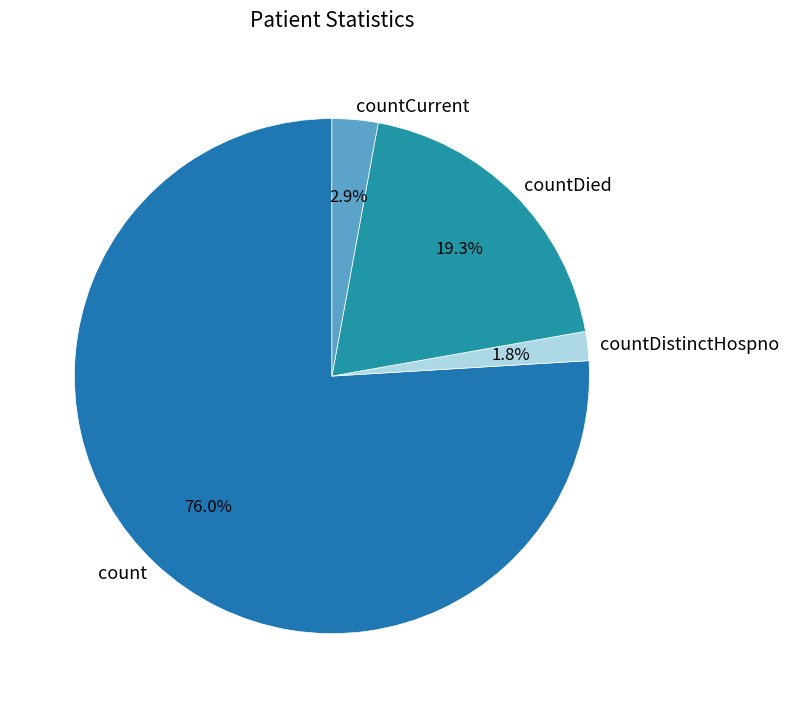

Is countCurrent the majority of the pie?

No